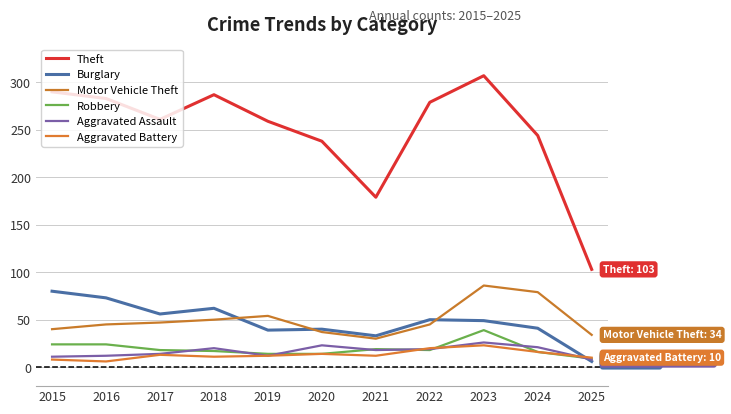

True or false: Burglary has more than 0 interior local peaks.

True